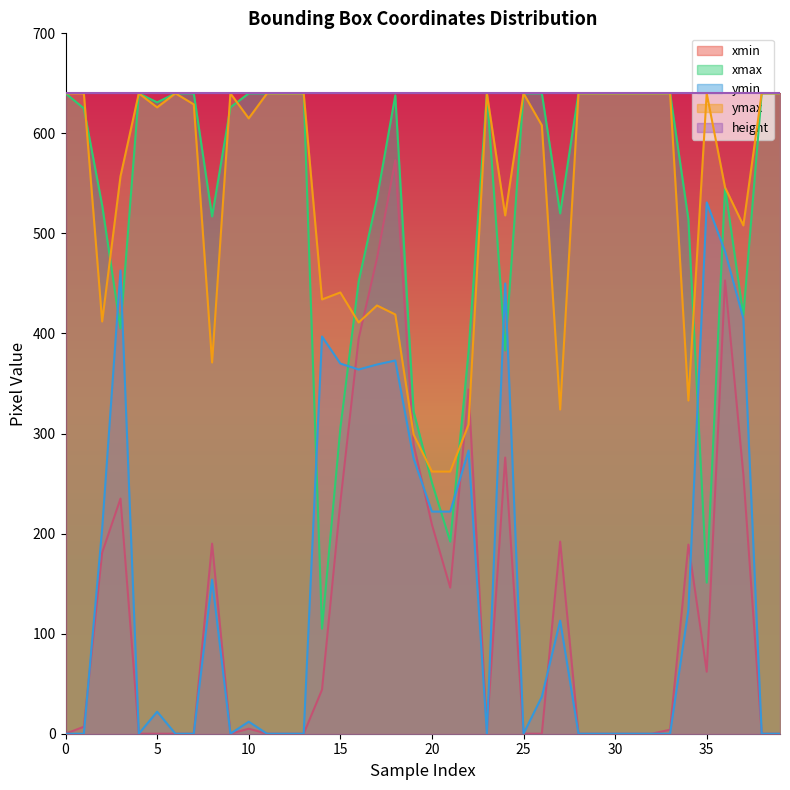

Which series has the largest total across all categories?

height